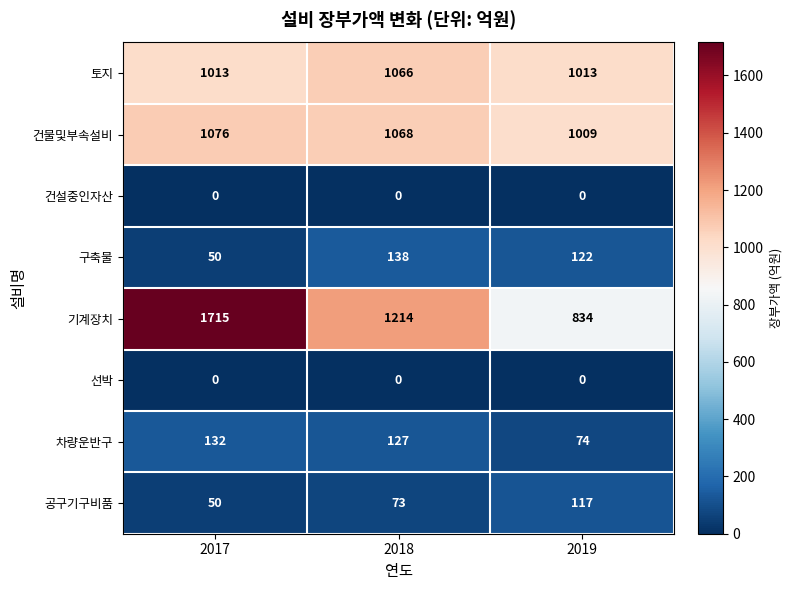

Reading left to right, what are all the values shown in this chart?

토지: 1013	1066	1013
건물및부속설비: 1076	1068	1009
건설중인자산: 0	0	0
구축물: 50	138	122
기계장치: 1715	1214	834
선박: 0	0	0
차량운반구: 132	127	74
공구기구비품: 50	73	117